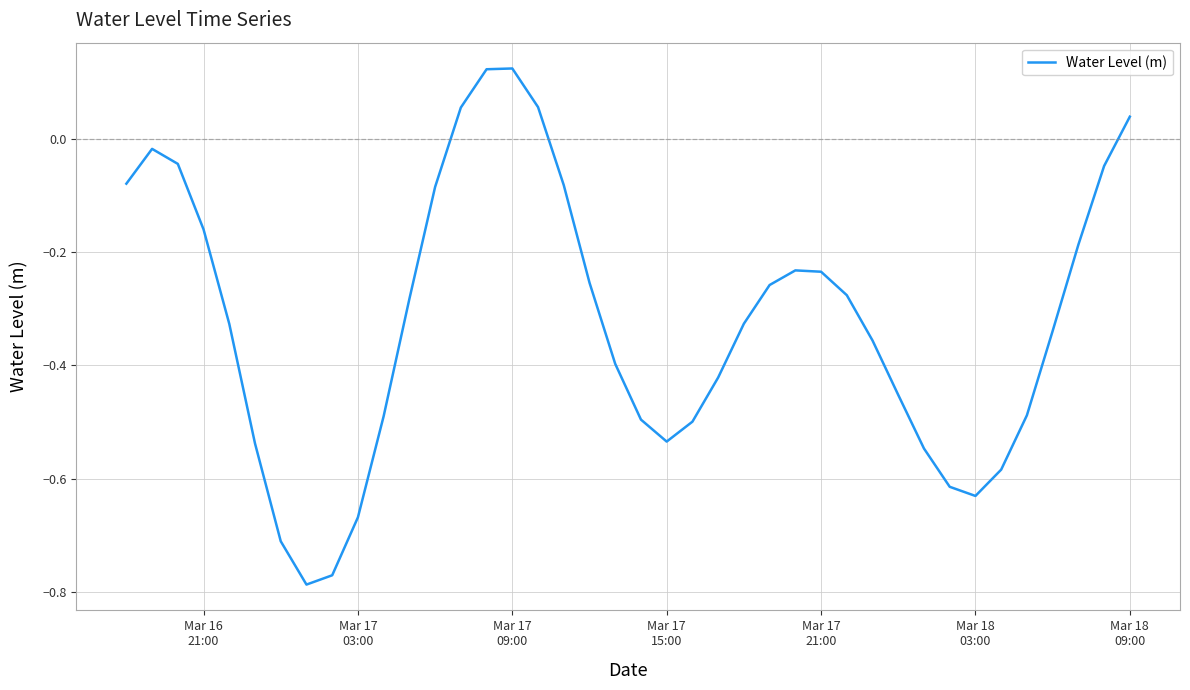

Reading left to right, transcribe all the data shown in this chart.

-0.1	-0.0	-0.0	-0.2	-0.3	-0.5	-0.7	-0.8	-0.8	-0.7	-0.5	-0.3	-0.1	0.1	0.1	0.1	0.1	-0.1	-0.3	-0.4	-0.5	-0.5	-0.5	-0.4	-0.3	-0.3	-0.2	-0.2	-0.3	-0.4	-0.5	-0.5	-0.6	-0.6	-0.6	-0.5	-0.3	-0.2	-0.0	0.0